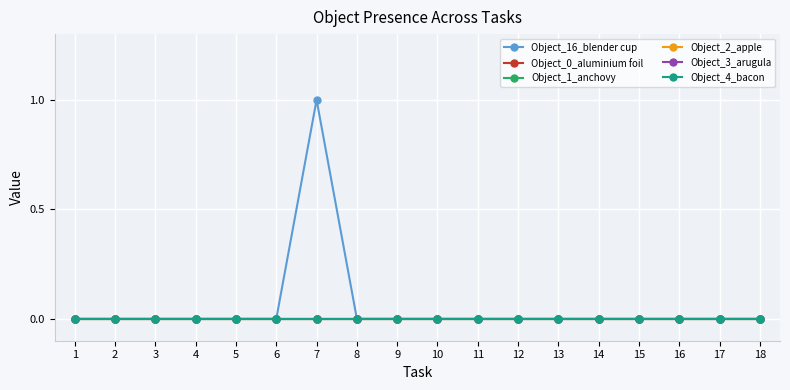

Reading right to left, extract all data points from this chart.

Object_16_blender cup: 18=0	17=0	16=0	15=0	14=0	13=0	12=0	11=0	10=0	9=0	8=0	7=1	6=0	5=0	4=0	3=0	2=0	1=0
Object_0_aluminium foil: 18=0	17=0	16=0	15=0	14=0	13=0	12=0	11=0	10=0	9=0	8=0	7=0	6=0	5=0	4=0	3=0	2=0	1=0
Object_1_anchovy: 18=0	17=0	16=0	15=0	14=0	13=0	12=0	11=0	10=0	9=0	8=0	7=0	6=0	5=0	4=0	3=0	2=0	1=0
Object_2_apple: 18=0	17=0	16=0	15=0	14=0	13=0	12=0	11=0	10=0	9=0	8=0	7=0	6=0	5=0	4=0	3=0	2=0	1=0
Object_3_arugula: 18=0	17=0	16=0	15=0	14=0	13=0	12=0	11=0	10=0	9=0	8=0	7=0	6=0	5=0	4=0	3=0	2=0	1=0
Object_4_bacon: 18=0	17=0	16=0	15=0	14=0	13=0	12=0	11=0	10=0	9=0	8=0	7=0	6=0	5=0	4=0	3=0	2=0	1=0